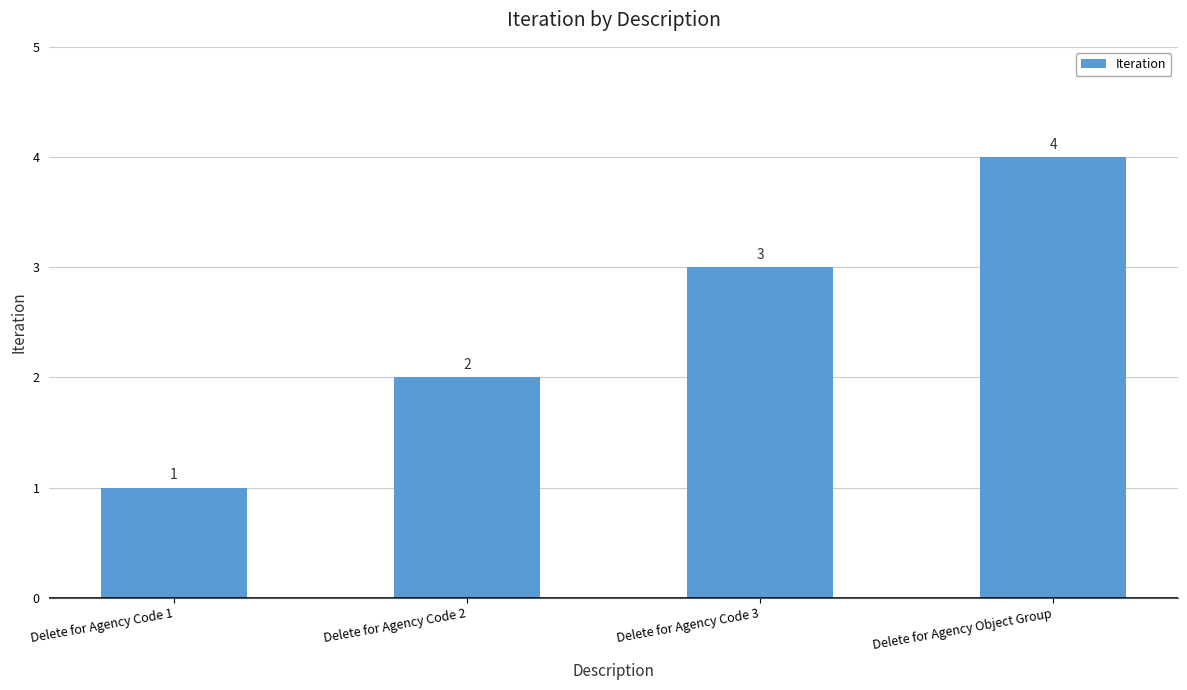

What is the sum of the values at Delete for Agency Code 1 and Delete for Agency Code 2?

3